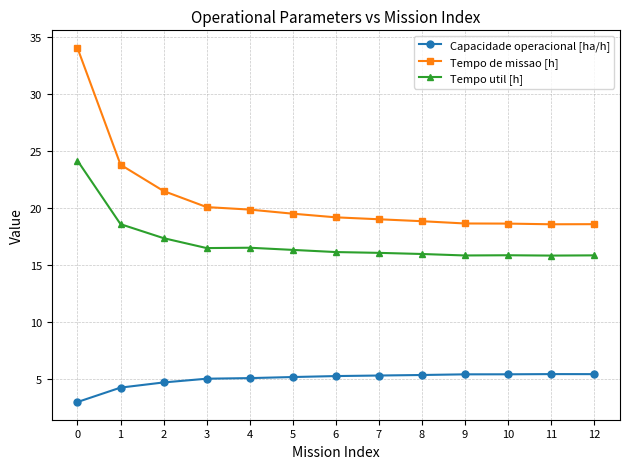

At how many categories does at least one series exceed 27?

1